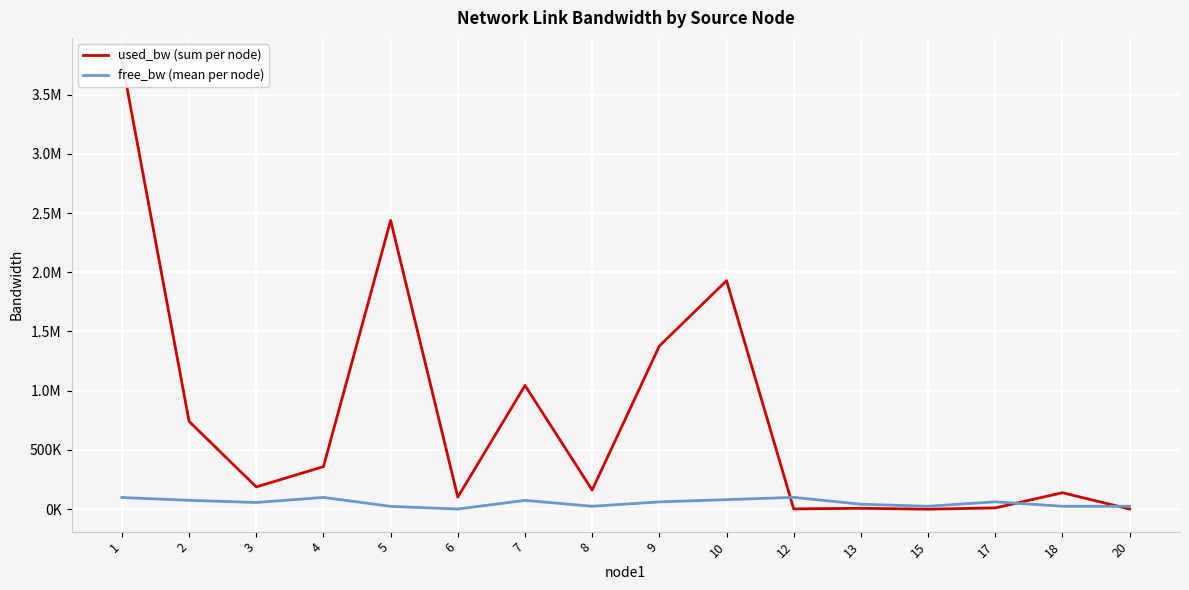

Reading left to right, what are all the values shown in this chart?

used_bw (sum per node): 1=3788606.9	2=741151.1	3=188108.6	4=359427.4	5=2436977.2	6=102143.3	7=1044673.7	8=161767.7	9=1377334.0	10=1928866.1	12=2587.6	13=7761.2	15=192.9	17=11162.7	18=139089.9	20=1390.3
free_bw (mean per node): 1=98736.9	2=74876.5	3=56590.3	4=99640.6	5=23780.9	6=1498.9	7=74651.8	8=24838.2	9=61811.3	10=80767.3	12=99997.4	13=42180.7	15=24999.8	17=62494.4	18=24860.9	20=24998.6